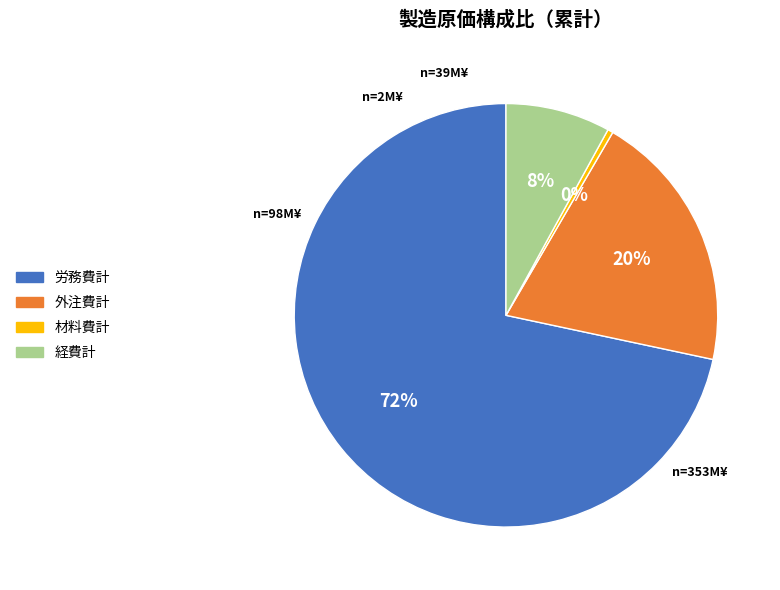

Is it true that 外注費計 is 20% of the pie?

True